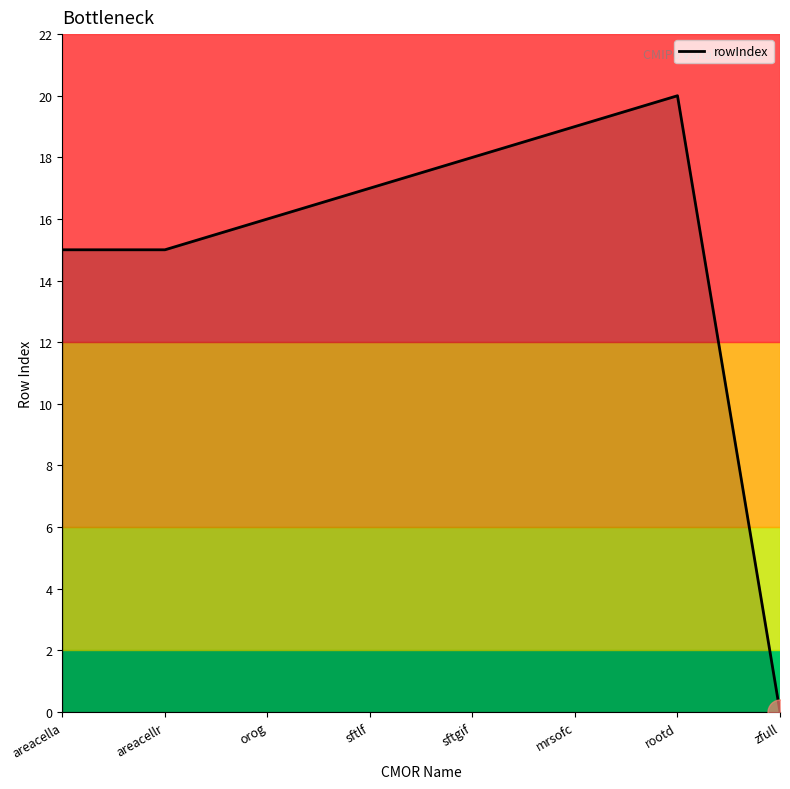

What position from the left is sftgif?

5